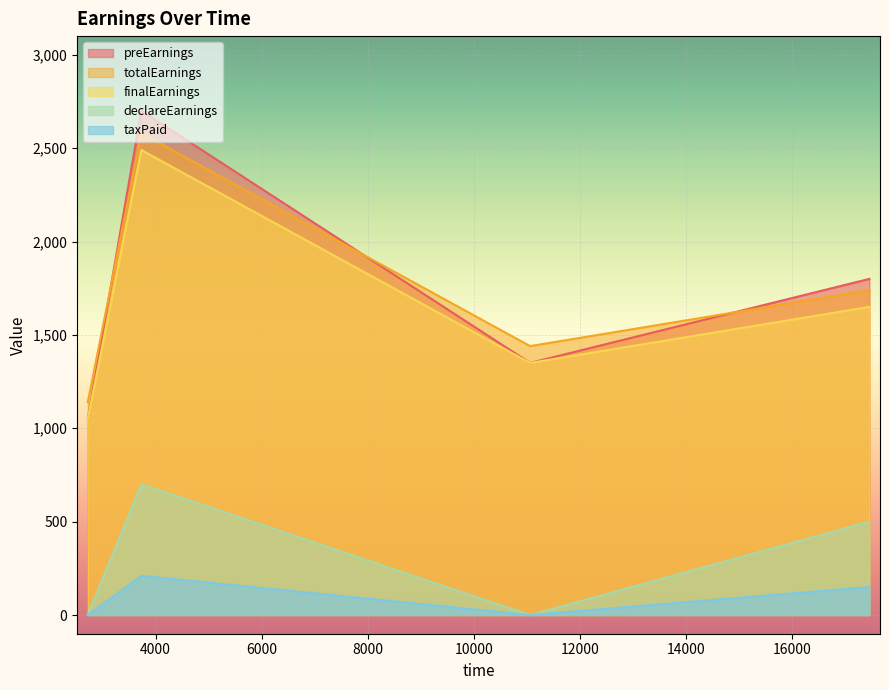

Which series has the widest spread of values?

preEarnings